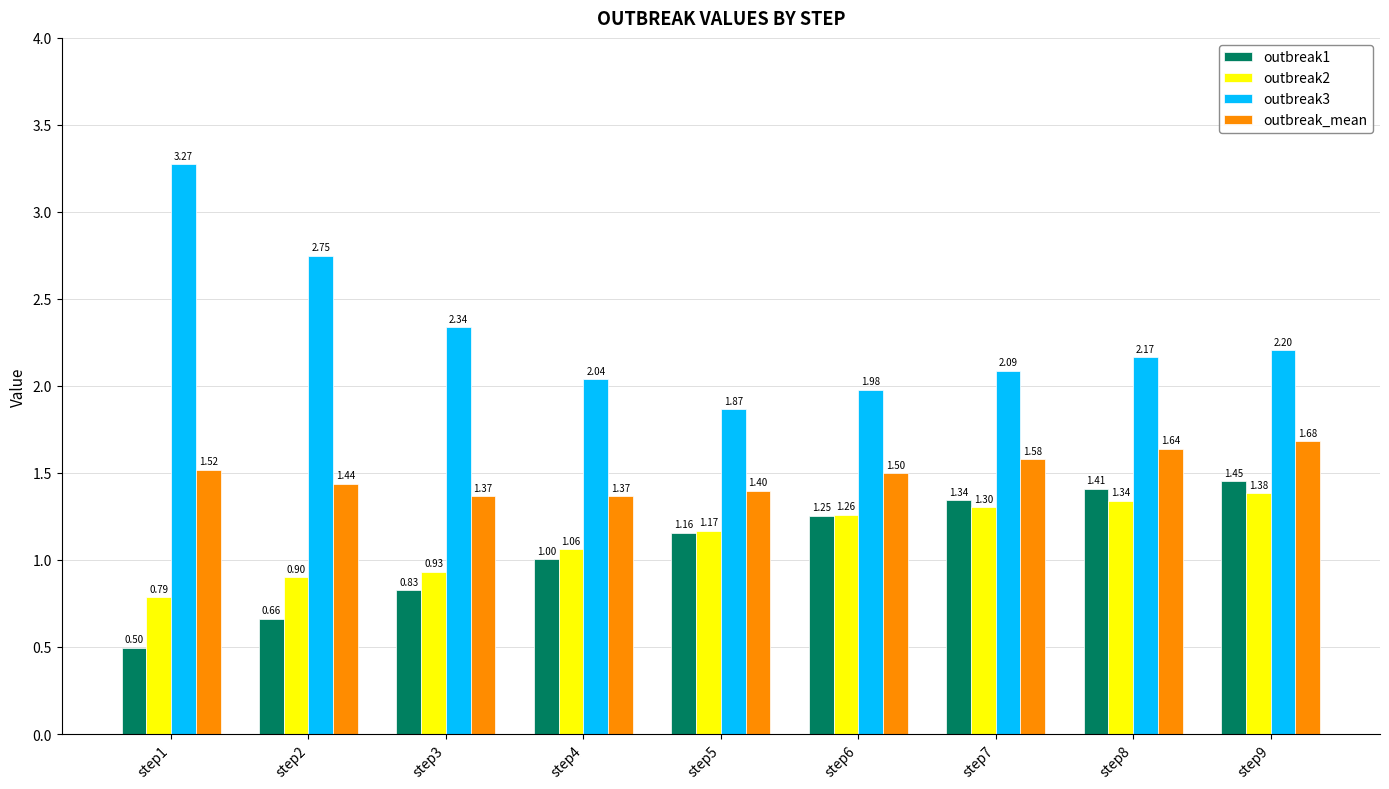

What is the value of the outbreak2 bar at the 8th from the left?

1.3